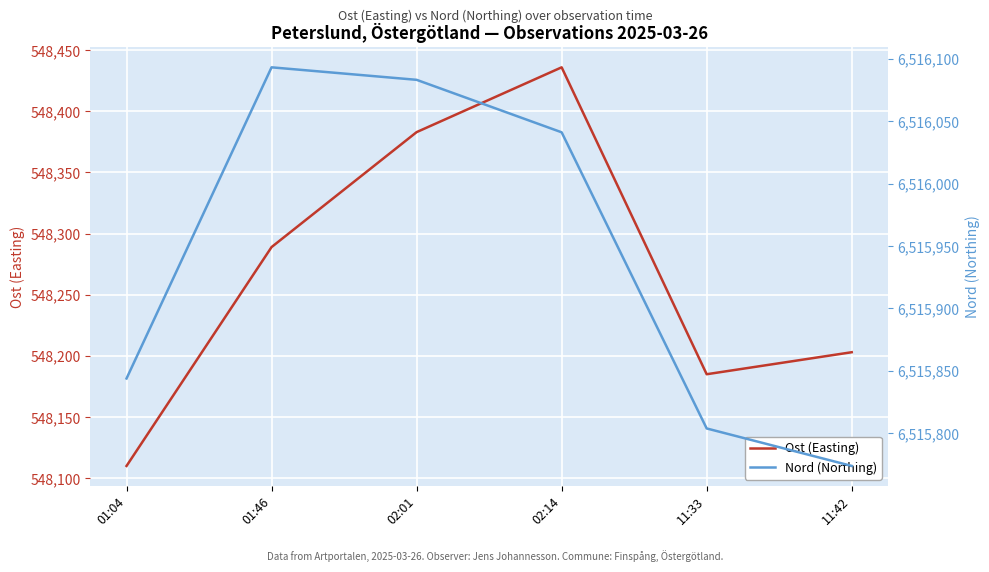

Rank the series at 11:42 from lowest to highest value.

Ost (Easting), Nord (Northing)